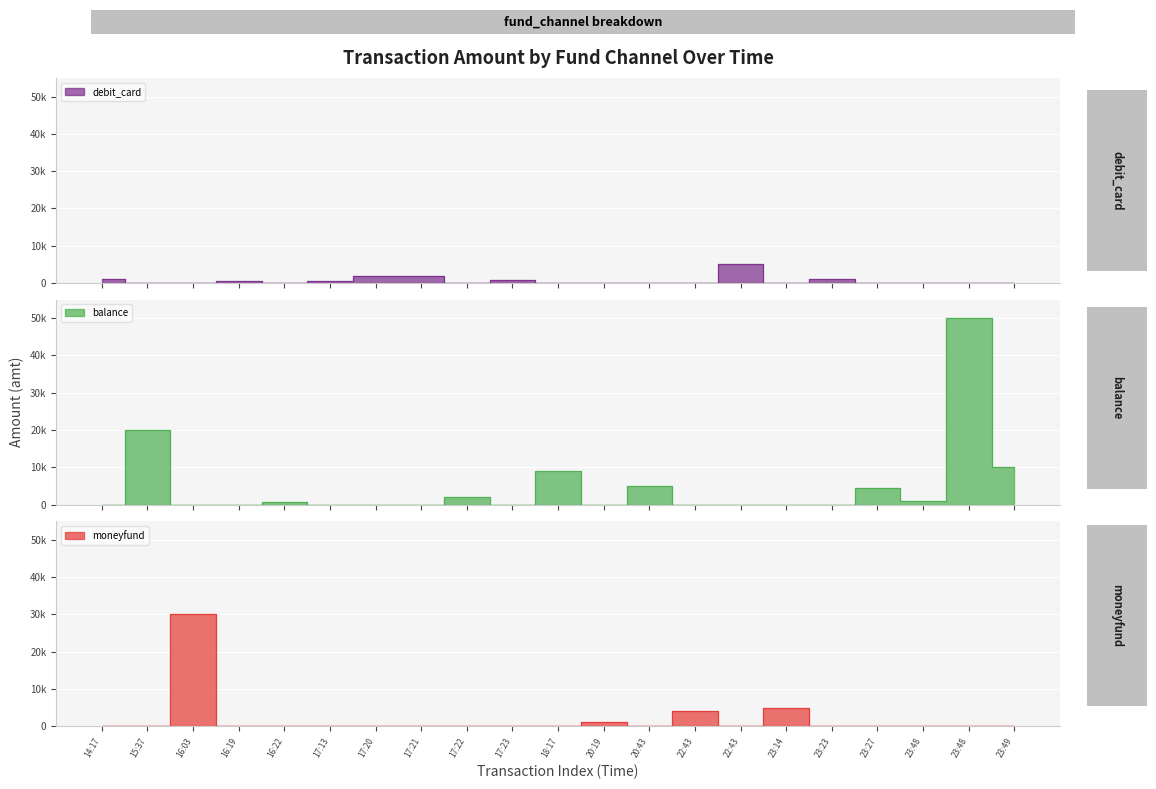

What is the highest value of the debit_card series?

4999